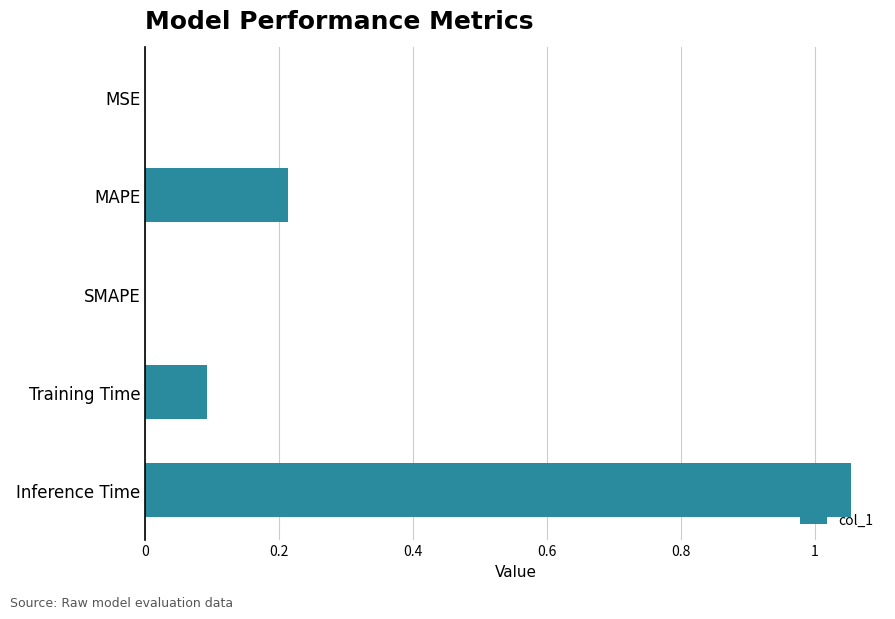

What is the sum of the values at Training Time and MAPE?

0.3